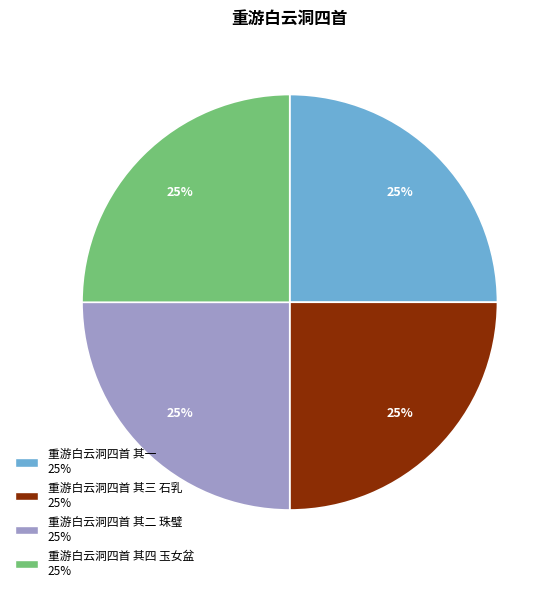

Is there any slice that represents more than half of the pie?

No